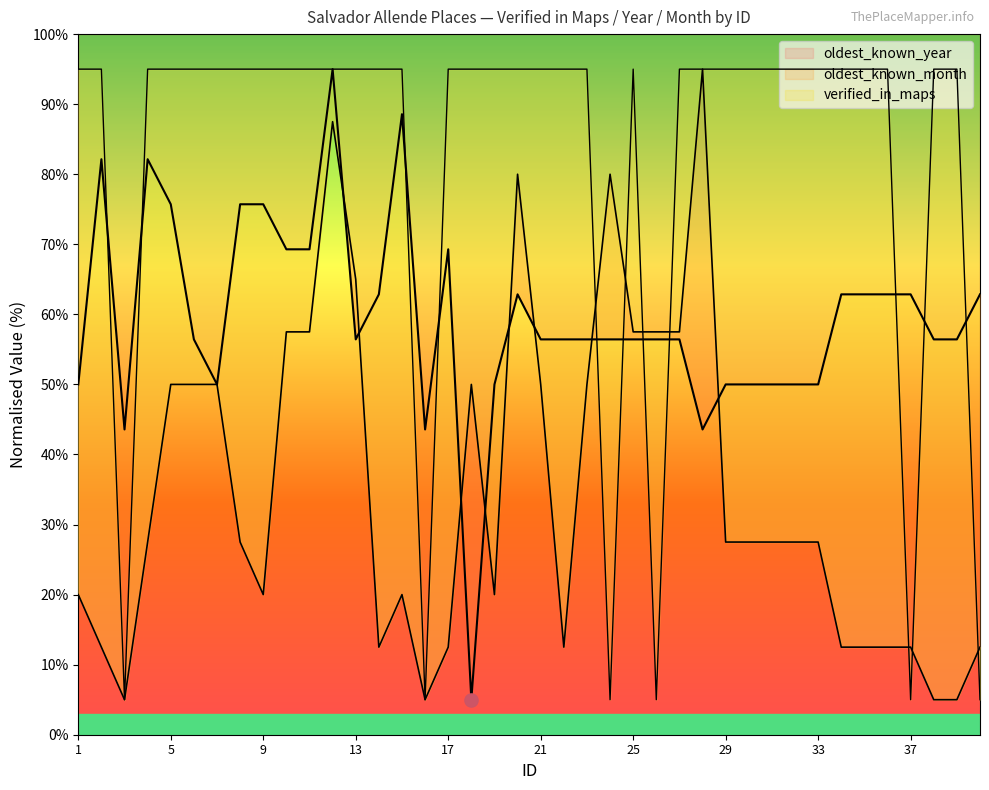

Which series reaches the minimum Y coordinate?

verified_in_maps